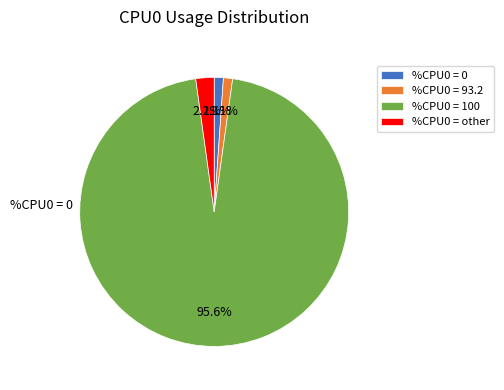

What is the largest slice in the pie chart?

CPU0=100